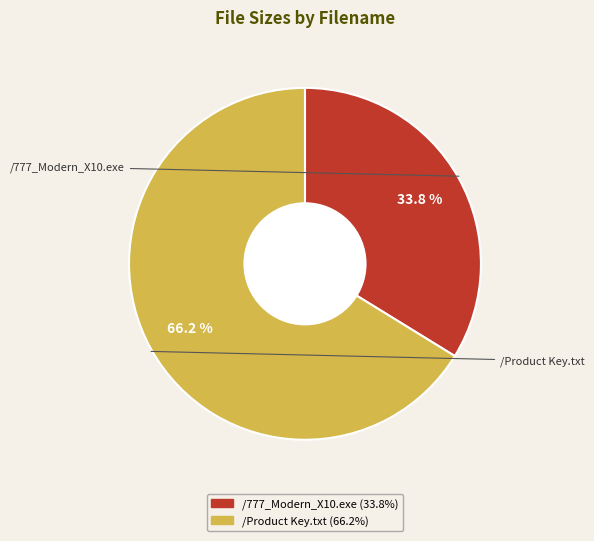

Which category accounts for the majority?

/Product Key.txt